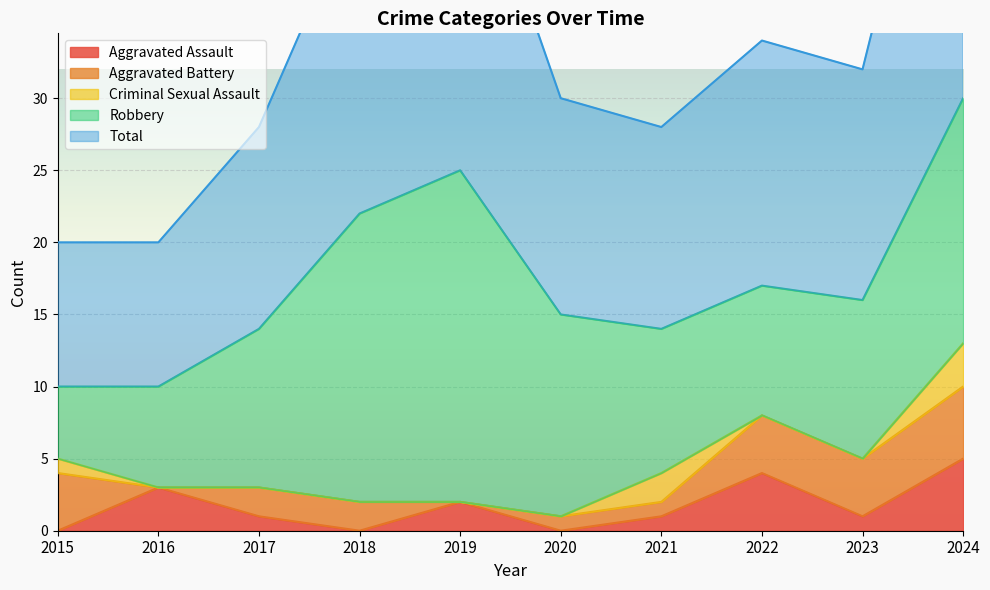

At which label does Aggravated Assault reach its peak?

2024